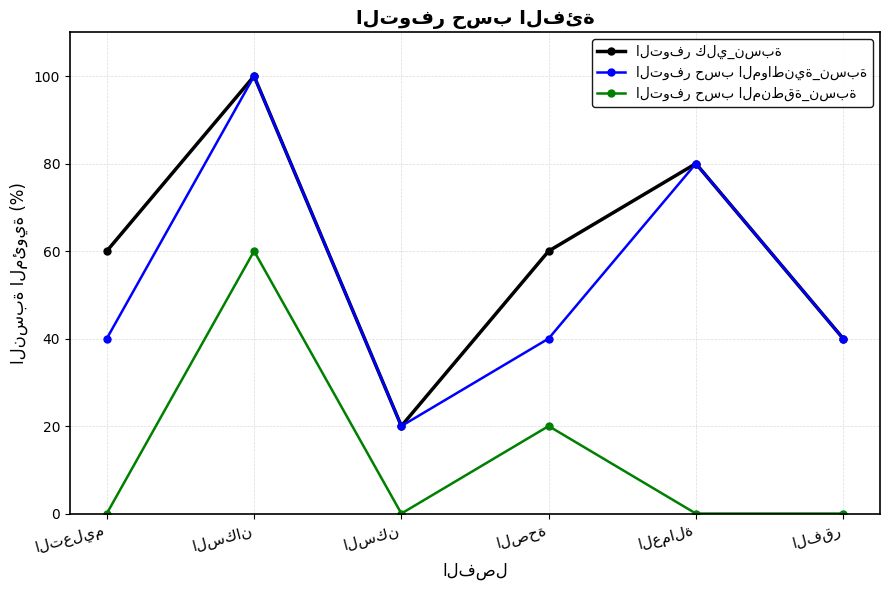

At how many categories does at least one series exceed 16?

6